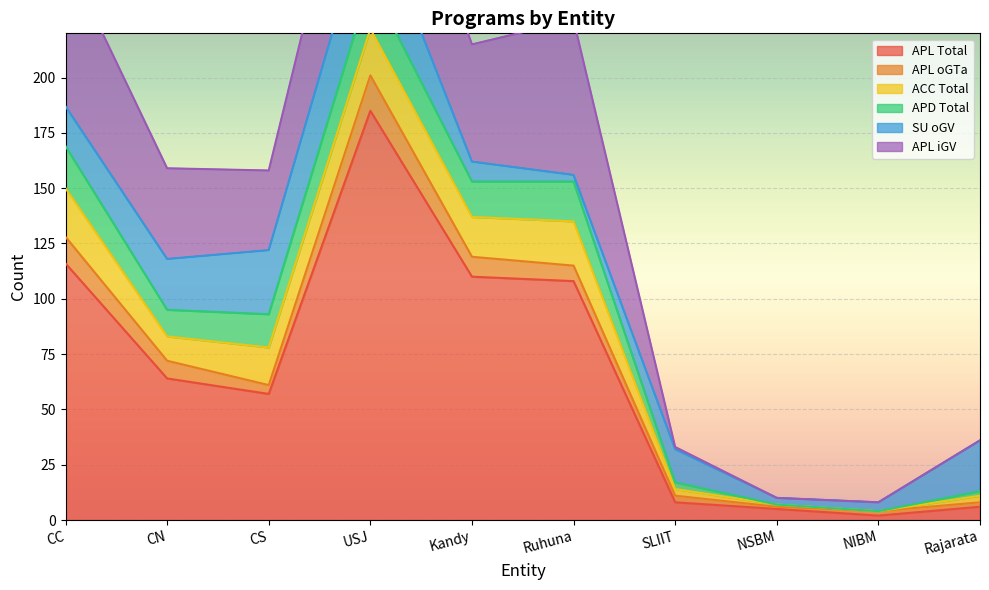

What is the difference between the ACC Total values at CC and Rajarata?

19